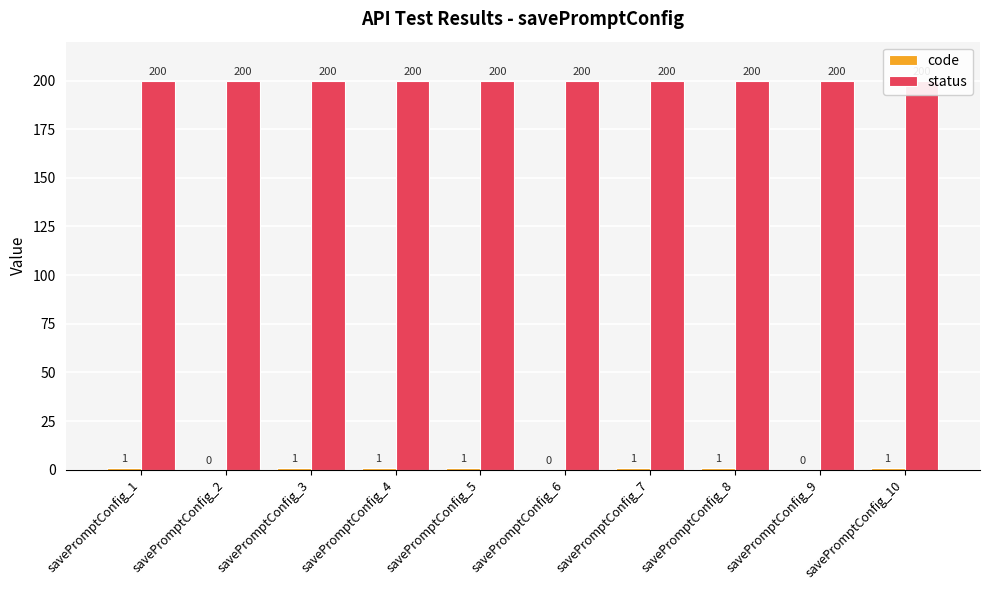

What is the value of the status bar at the 9th from the left?

200